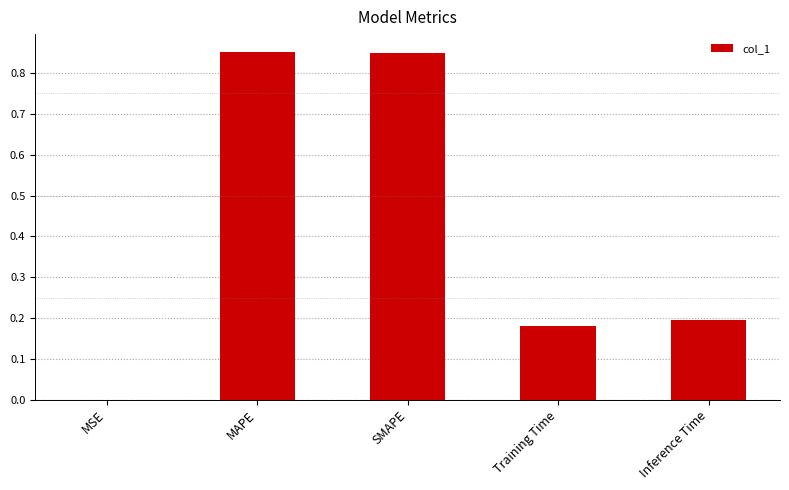

Between MSE and SMAPE, which is larger?

SMAPE